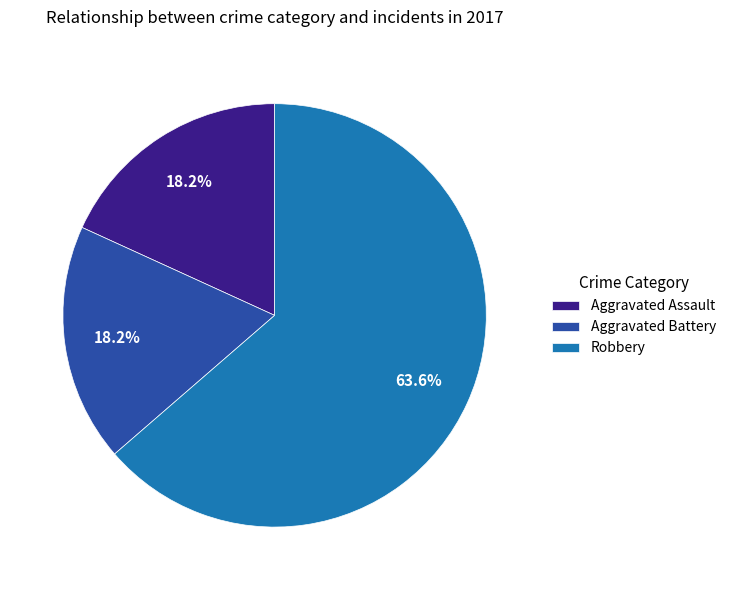

Count the number of slices in the pie.

3